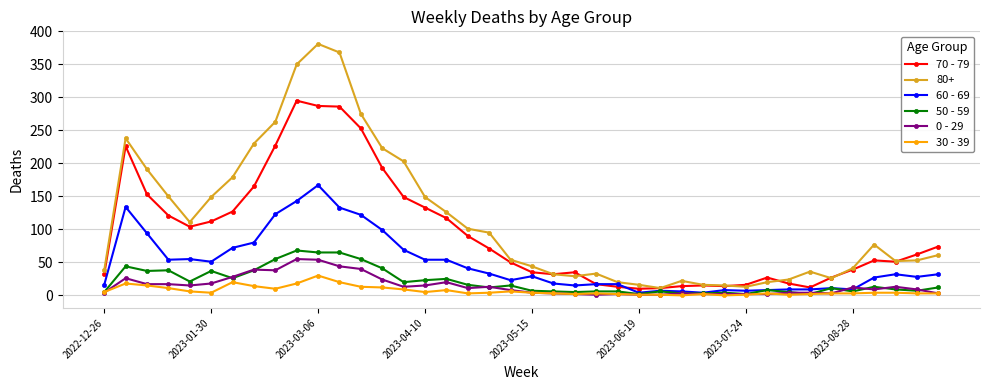

True or false: 60 - 69 has more than 2 points higher than both neighbors.

True